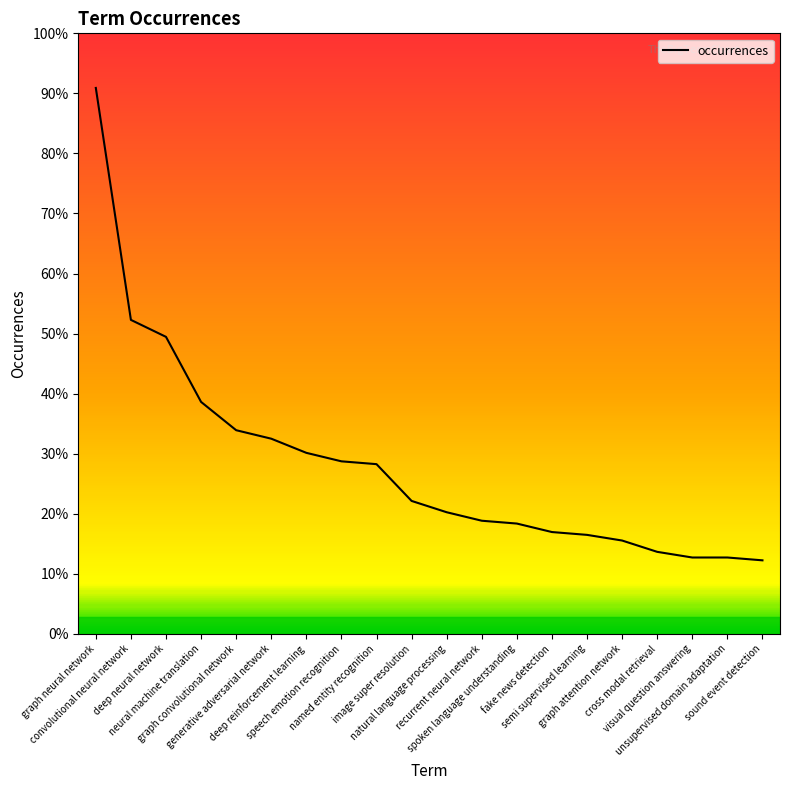

Rank the categories by value from lowest to highest.

sound event detection, visual question answering, unsupervised domain adaptation, cross modal retrieval, graph attention network, semi supervised learning, fake news detection, spoken language understanding, recurrent neural network, natural language processing, image super resolution, named entity recognition, speech emotion recognition, deep reinforcement learning, generative adversarial network, graph convolutional network, neural machine translation, deep neural network, convolutional neural network, graph neural network